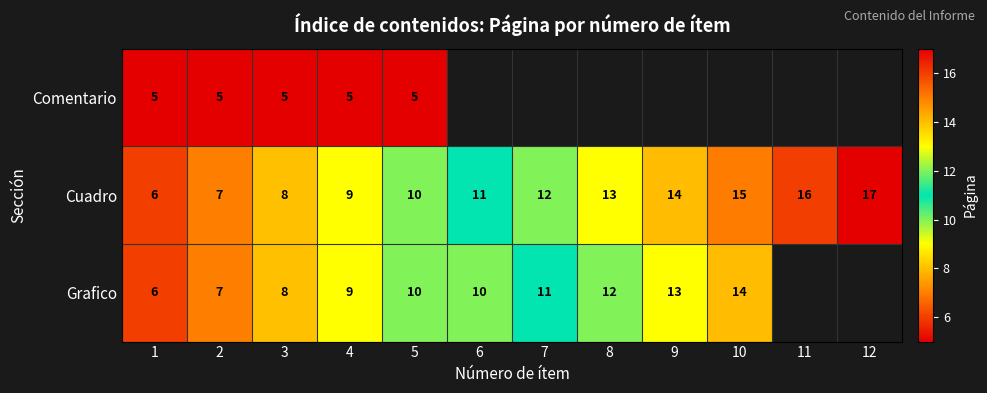

What is the spread (max minus min) of values at 2?

2